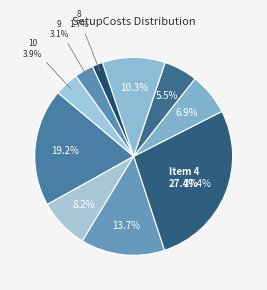

True or false: 8 accounts for 2% of the total.

True